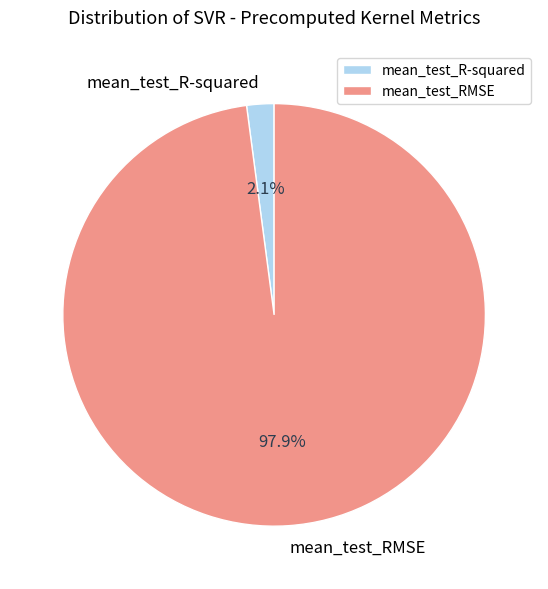

Which slice is the largest?

mean_test_RMSE